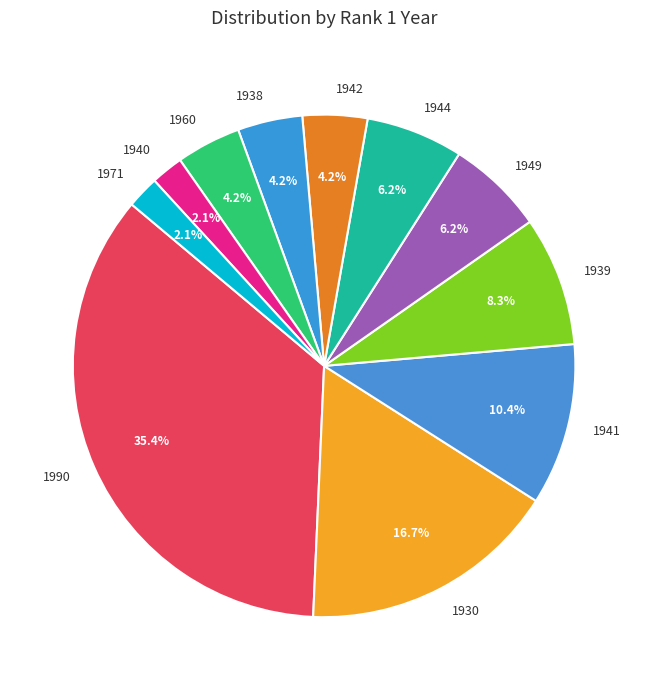

Which category has the biggest portion of the pie?

1990